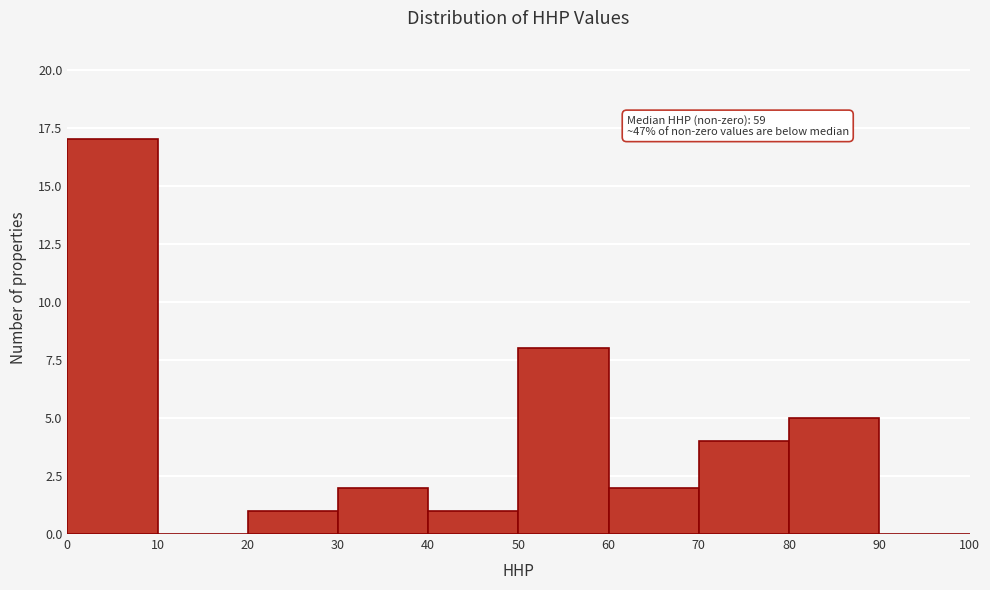

Which range on the x-axis has the tallest bar?

0 to 10